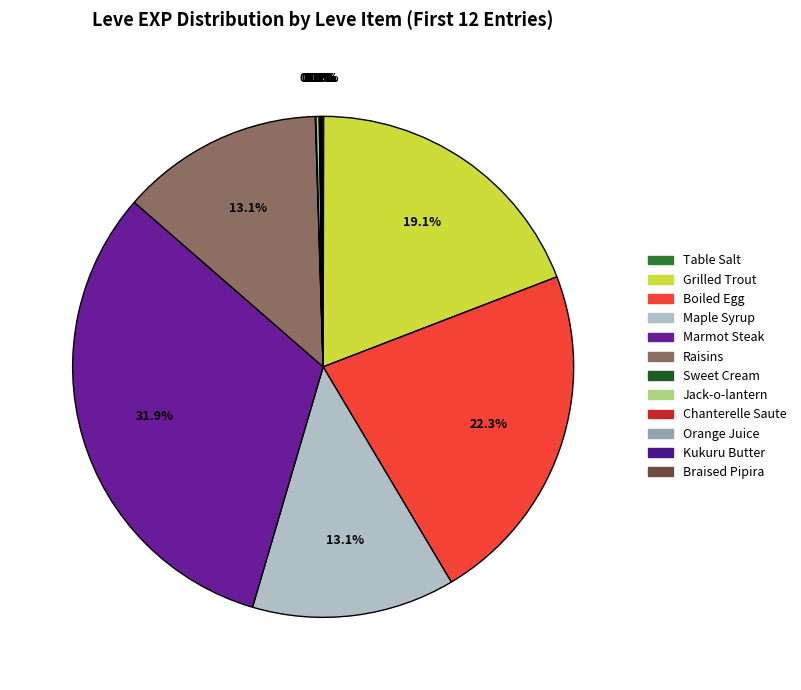

To the nearest percent, what is the difference between the Marmot Steak and Grilled Trout slice percentages?

13%